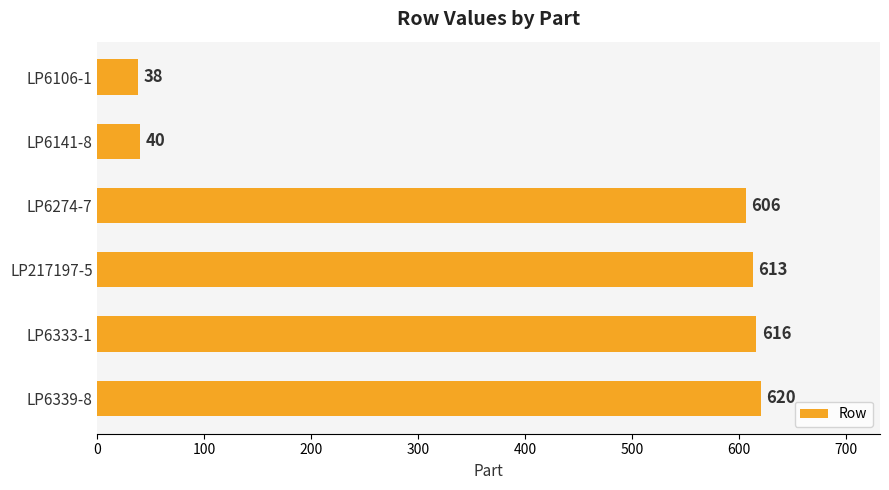

Where is the data nearest to the value 329?

LP6274-7